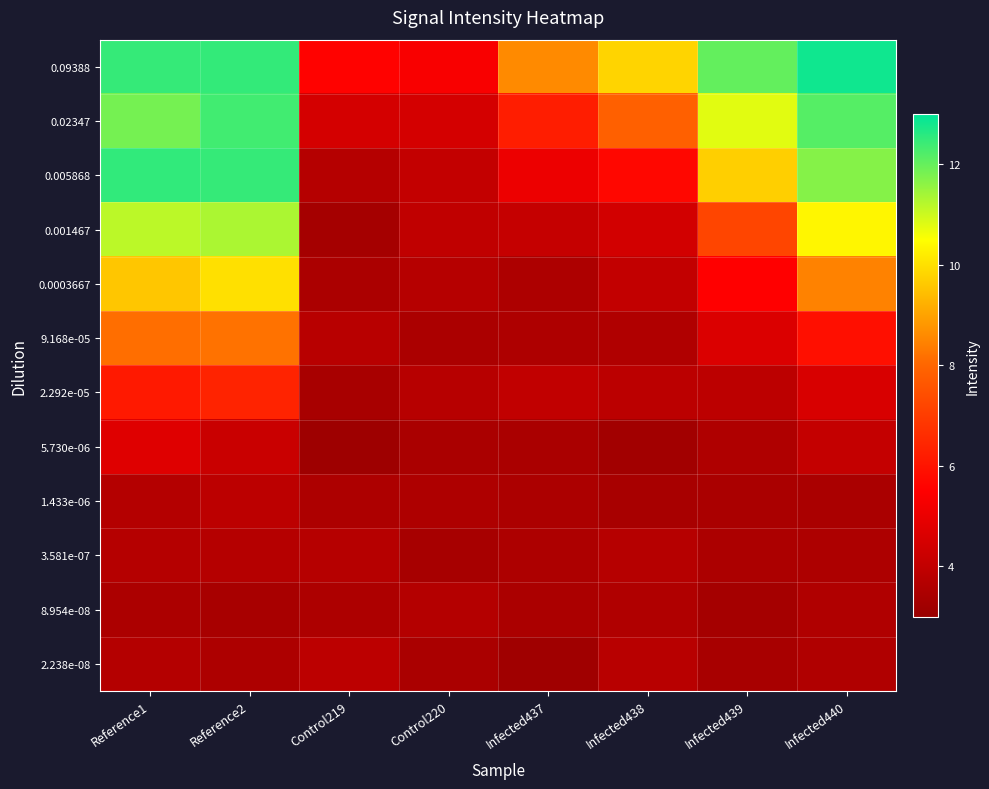

Count the number of categories in the chart.

8